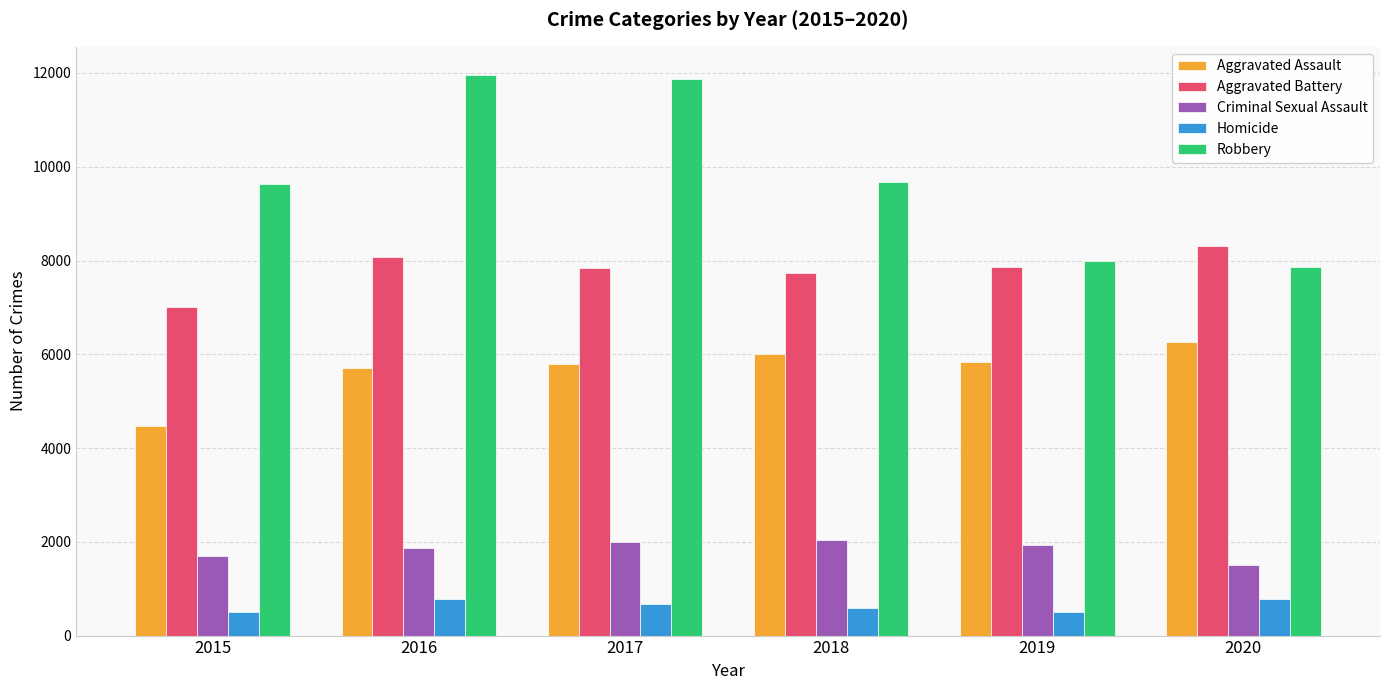

What is the minimum value for Aggravated Assault?

4480